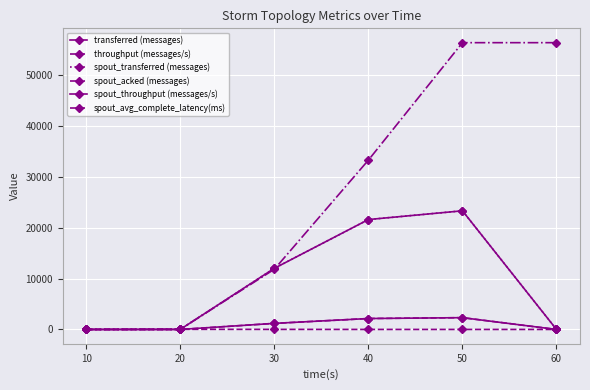

True or false: spout_transferred (messages) and spout_throughput (messages/s) intersect in this chart.

False